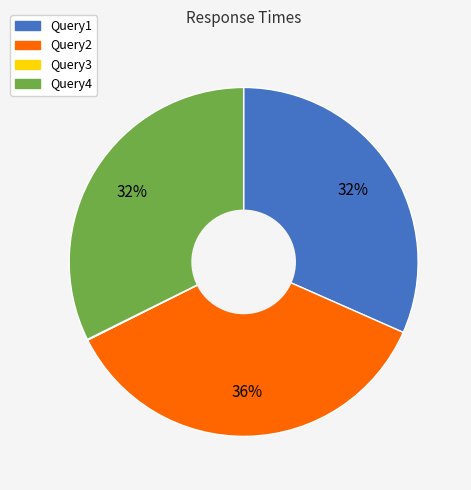

Is there a majority slice in this chart?

No